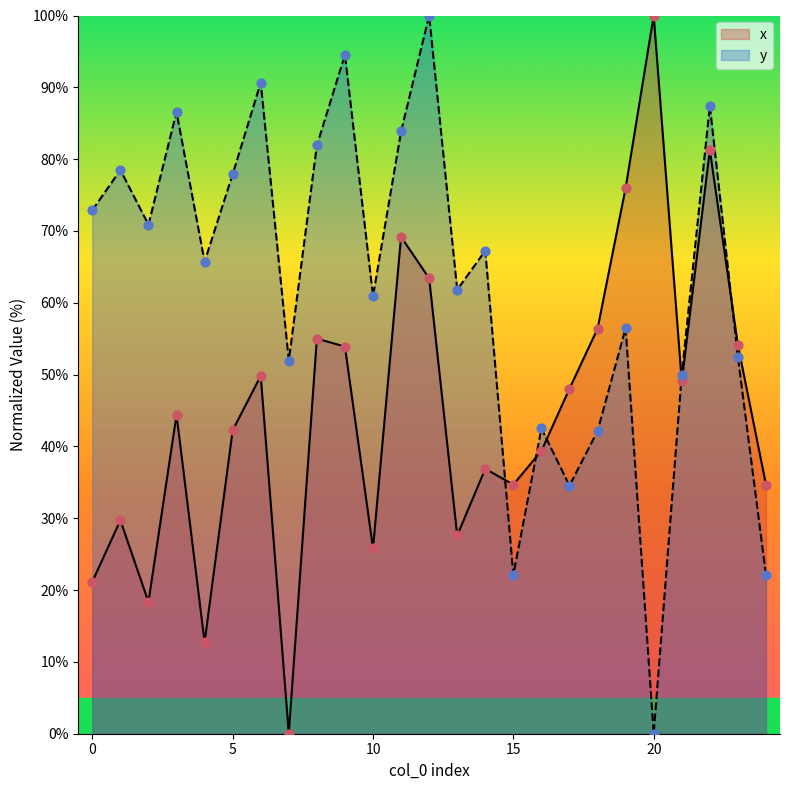

Which series contains the highest Y value?

x